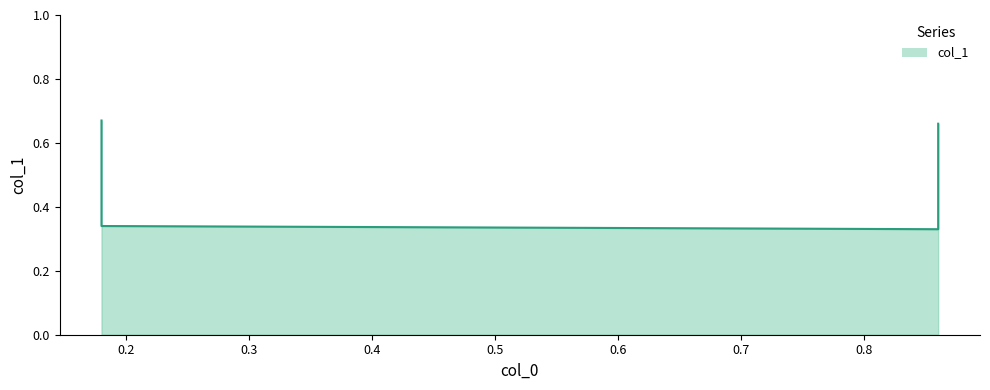

What is the minimum value shown in the chart?

0.3